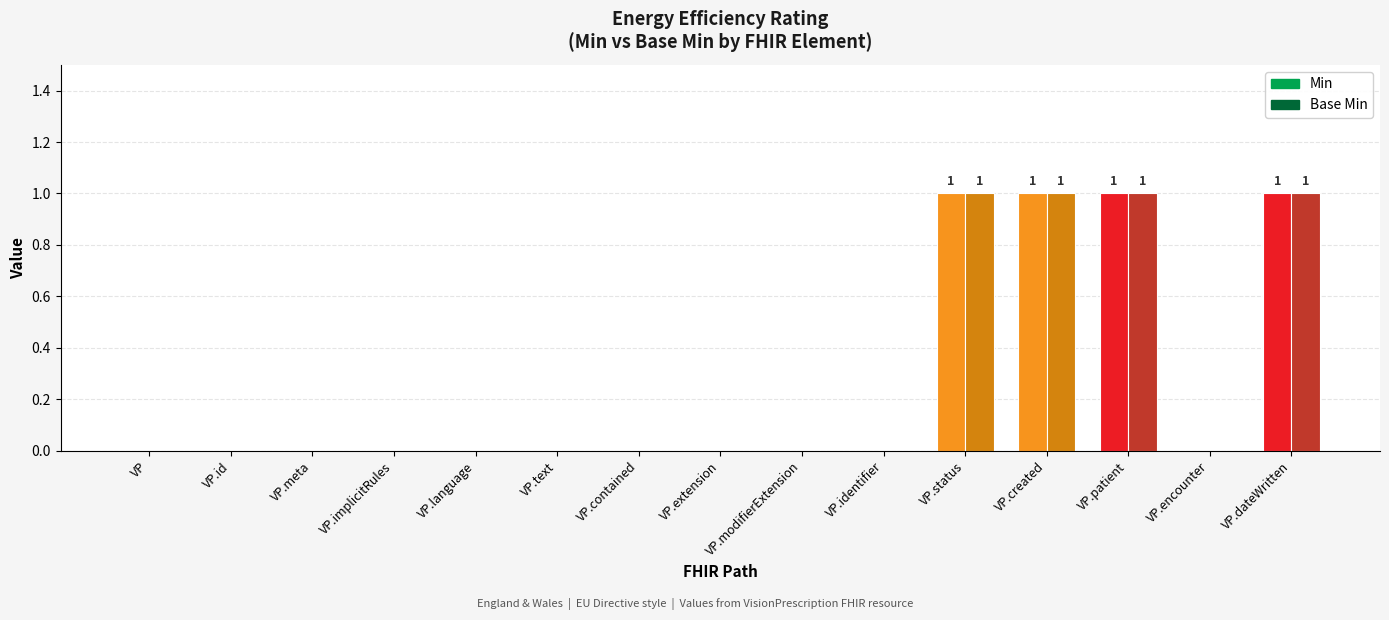

Count the Base Min values in the range 0 to 1.

15